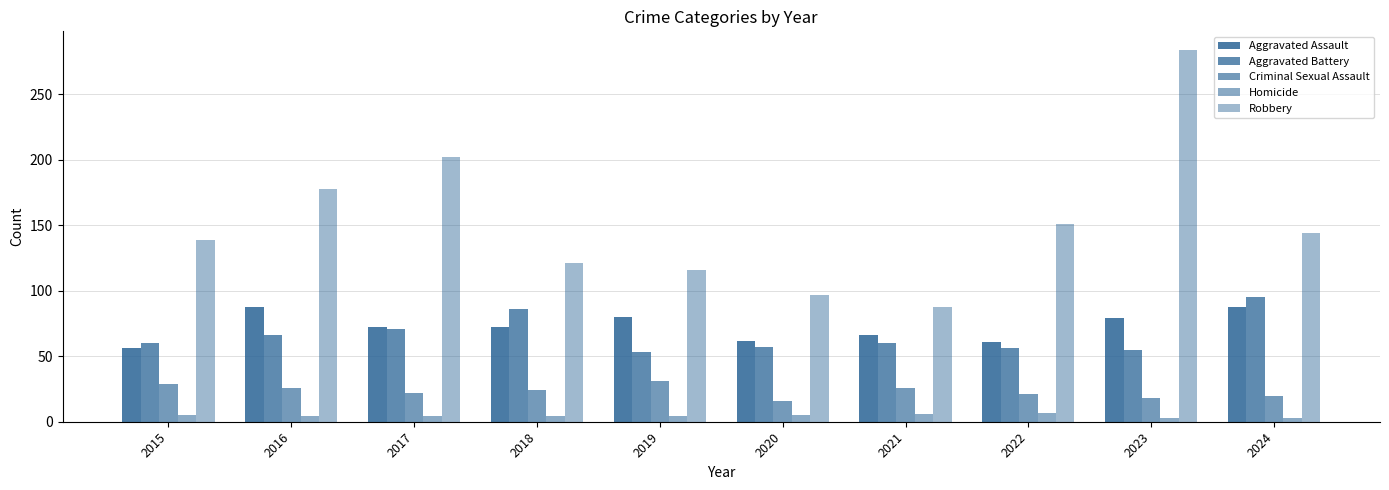

Count the number of categories in the chart.

10